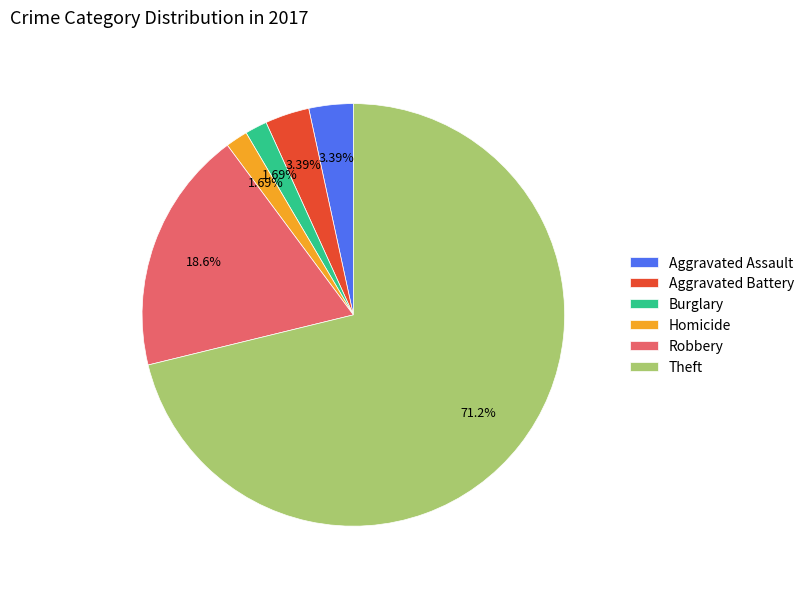

Which has a higher value, Burglary or Aggravated Battery?

Aggravated Battery